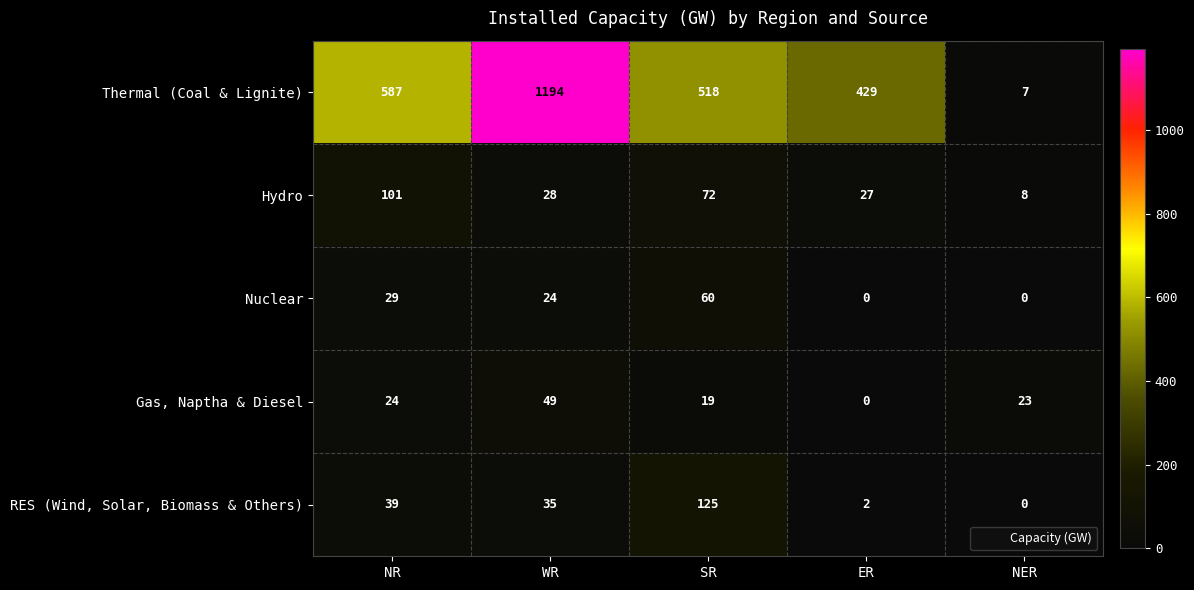

Where does the Gas, Naptha & Diesel series first go above 23?

NR